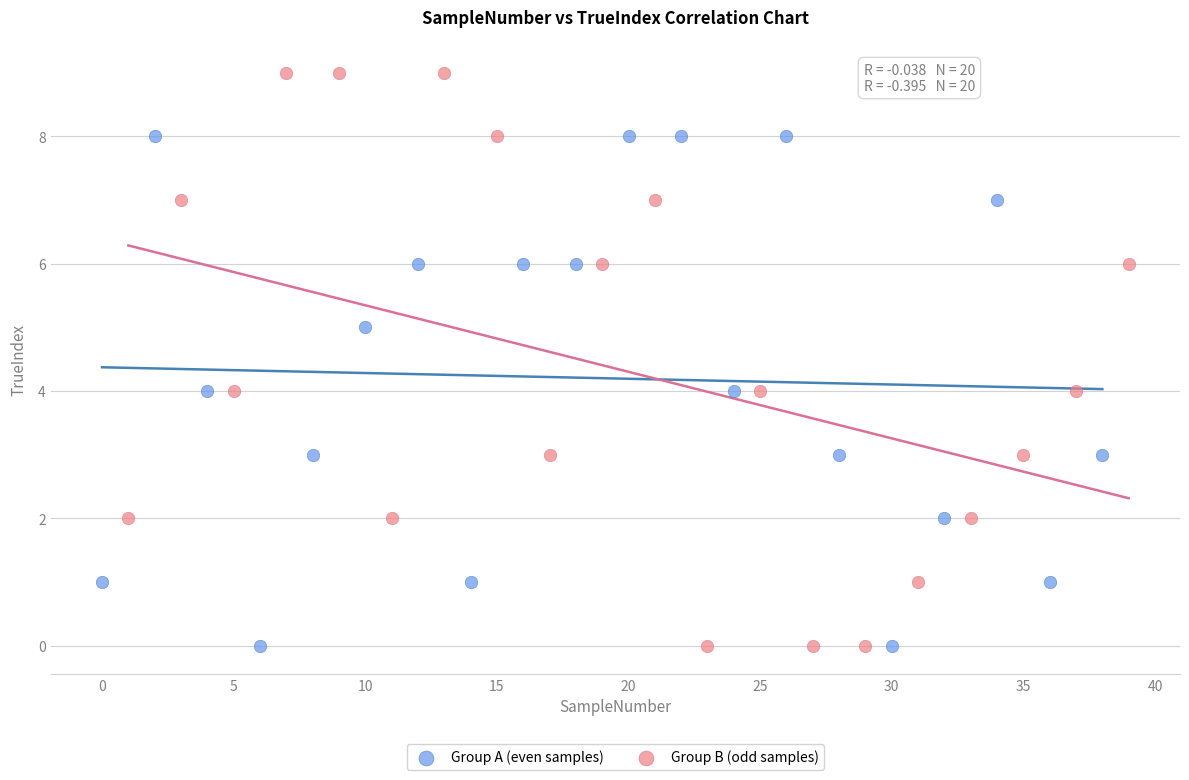

Which series contains the highest Y value?

Group B (odd samples)